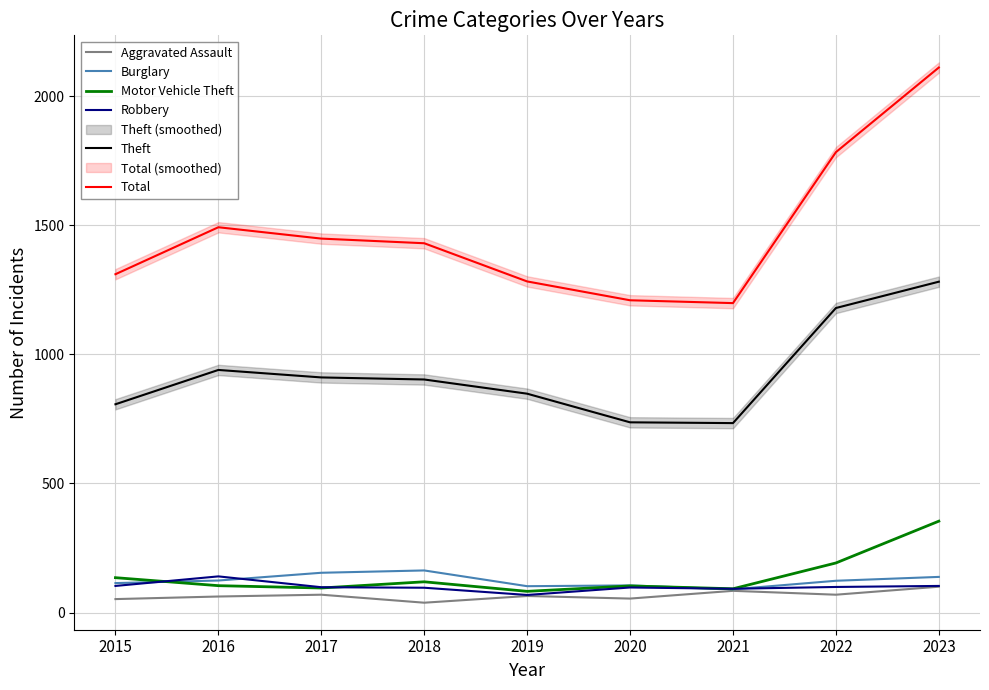

At 2015, list the series in order from largest to smallest.

Total, Theft, Motor Vehicle Theft, Burglary, Robbery, Aggravated Assault